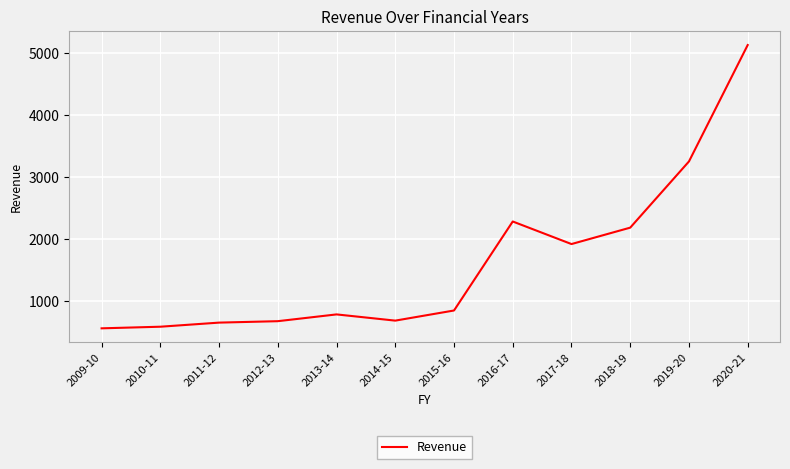

The value at 2009-10 is 563. True or false?

True